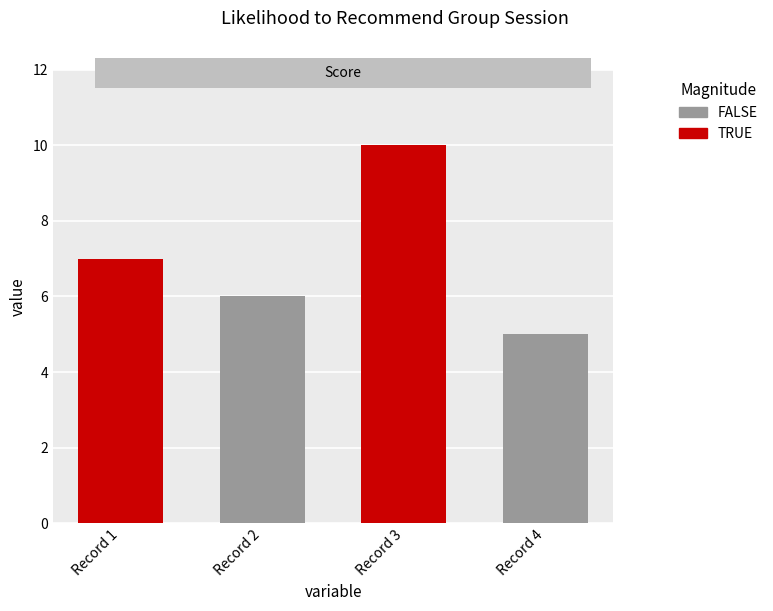

List the labels in order of value, largest first.

Record 3, Record 1, Record 2, Record 4